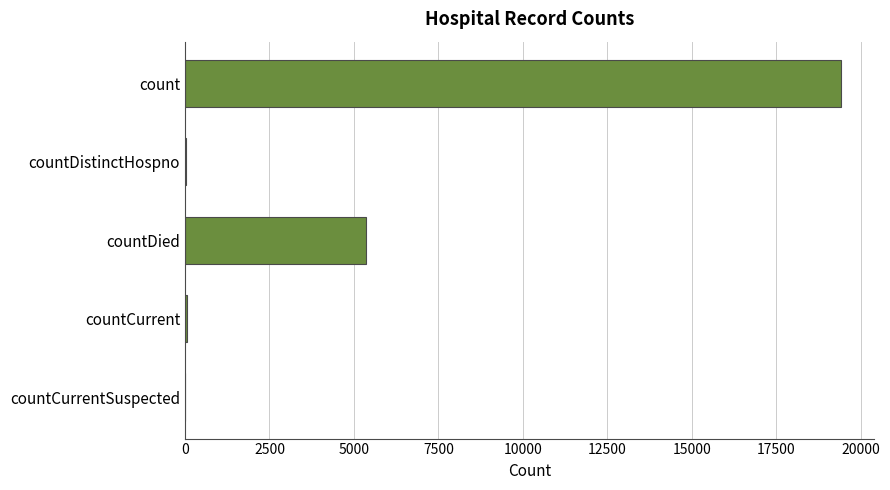

Which has a higher value, countDied or countCurrent?

countDied